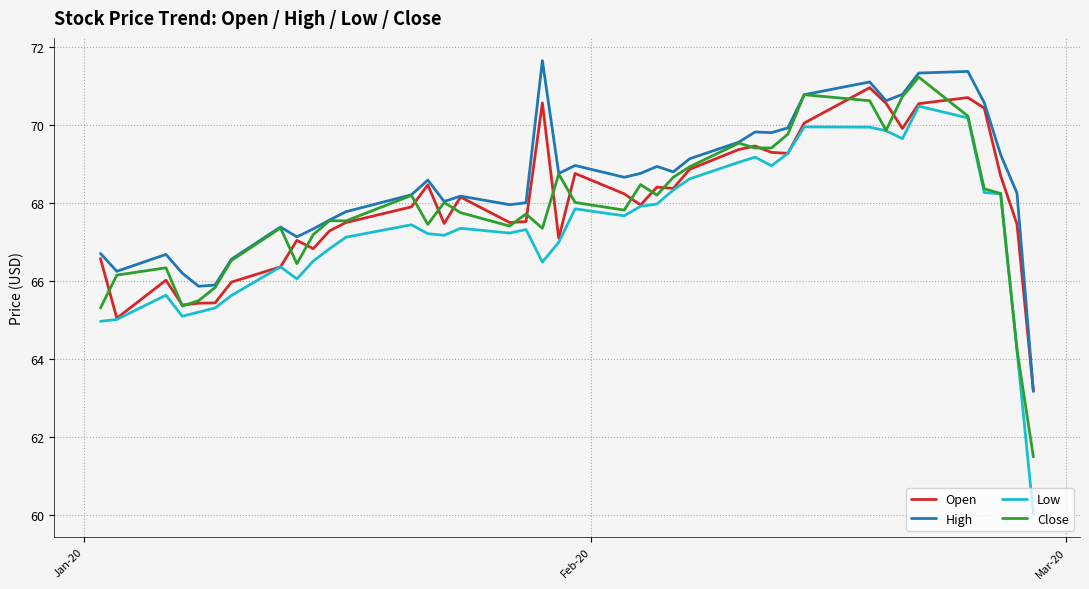

At how many categories does at least one series exceed 63?

40